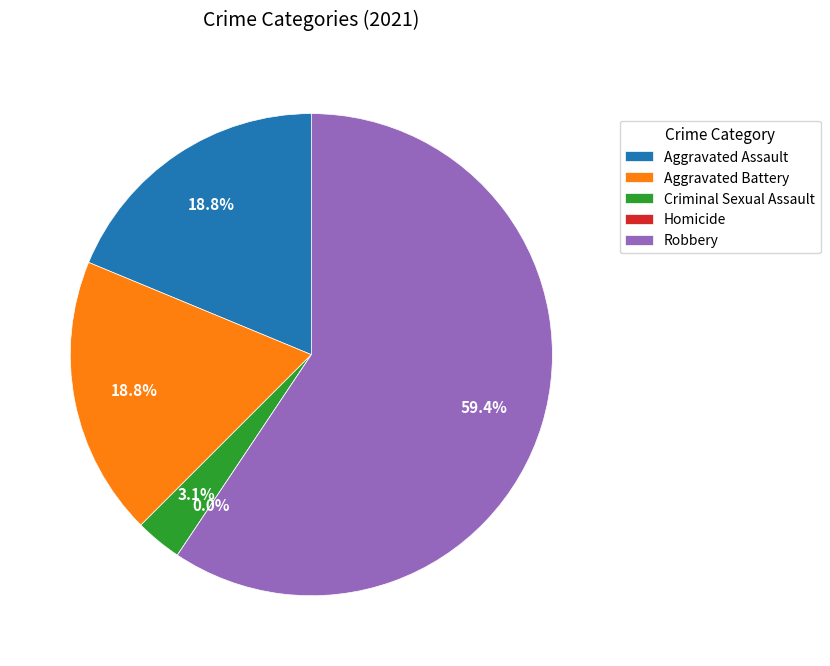

Is there any slice that represents more than half of the pie?

Yes